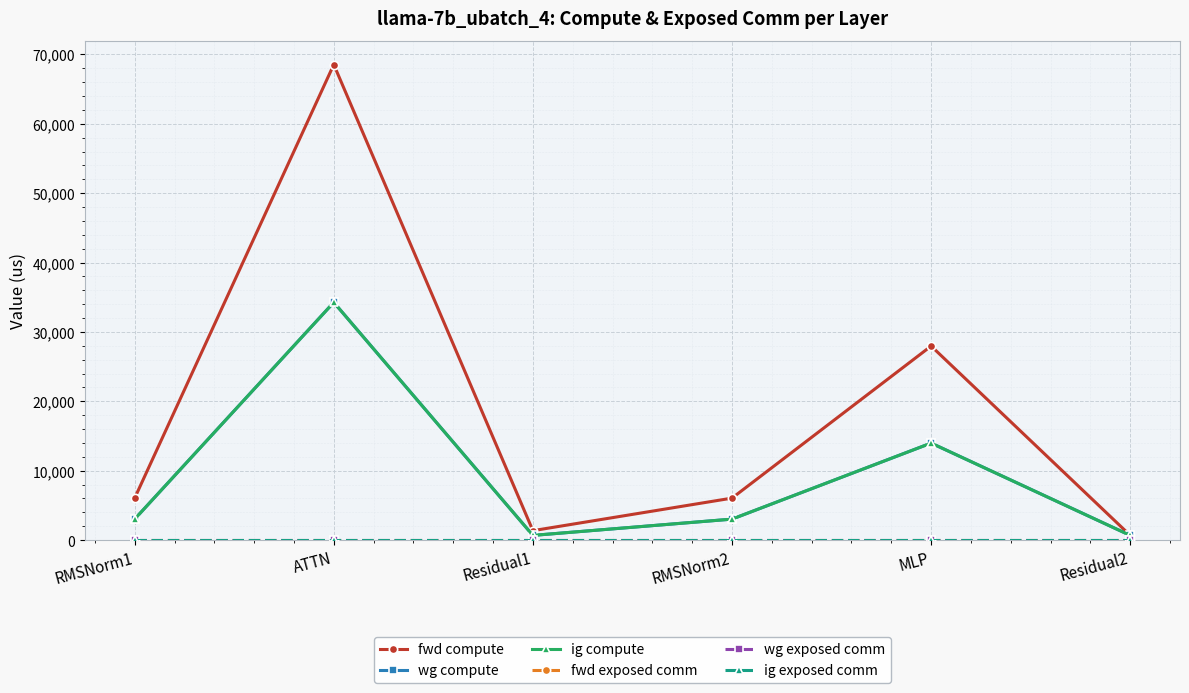

Does the chart have visible grid lines?

Yes